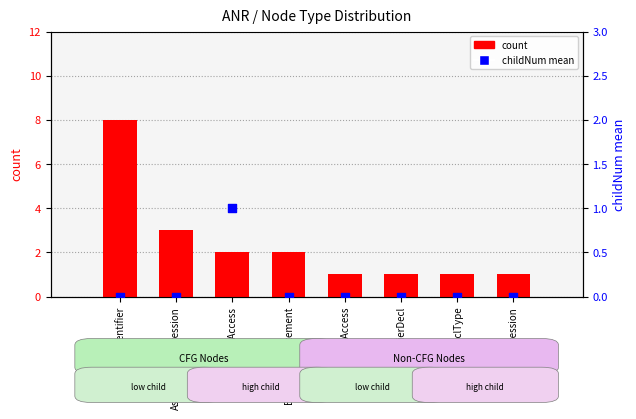

Which series has the largest total across all categories?

count